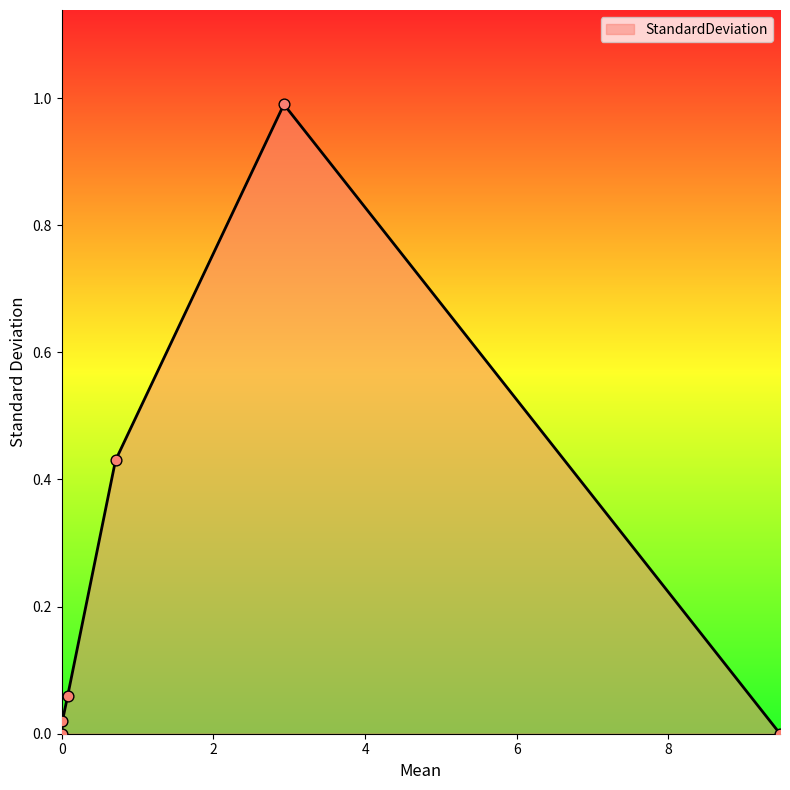

True or false: there are more than 2 points higher than both neighbors.

False